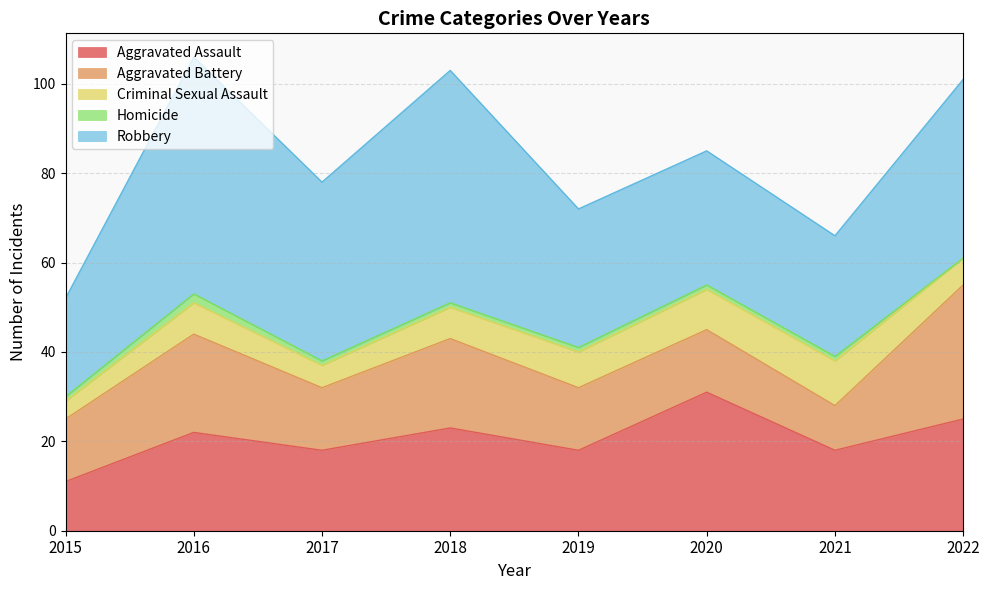

At which category is the sum across all series the highest?

2016